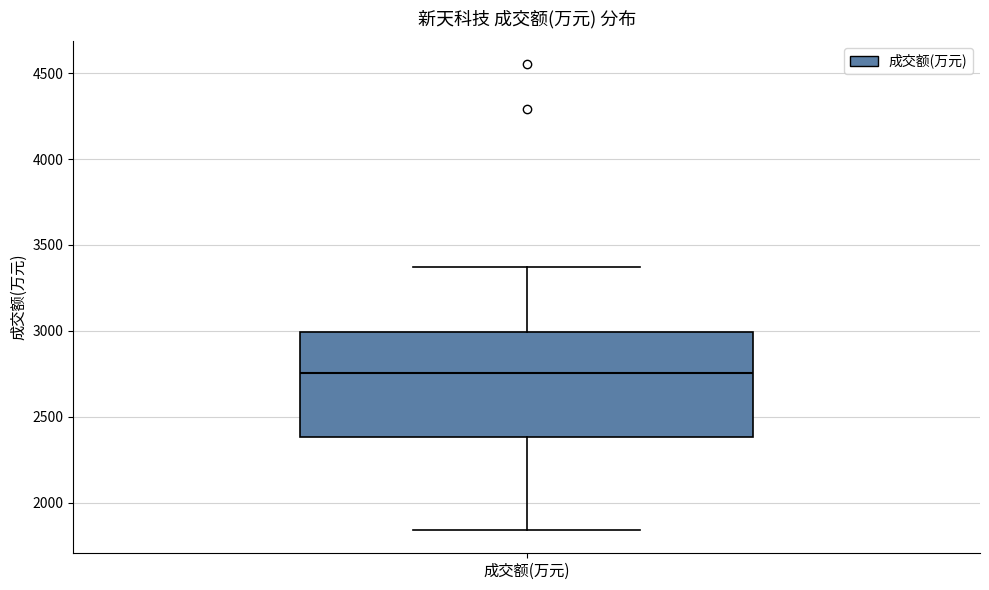

Read this box plot against the y-axis: the position of the median line, the range covered by the box, and the ends of both whiskers. The values are not printed on the chart, so give them approximately, as read against the axis.

median 2750, box 2400 to 3000, whiskers 1850 to 3350